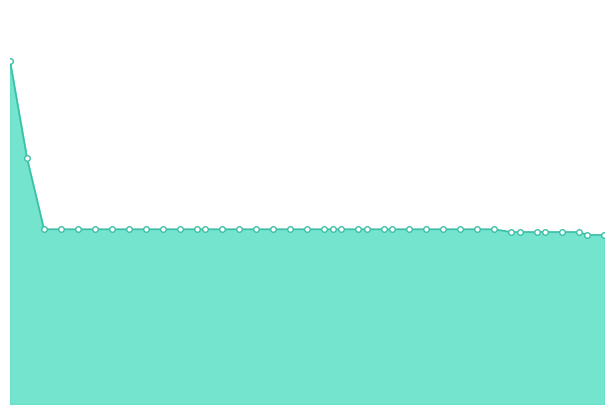

Is this an area chart (filled region under the line)?

Yes